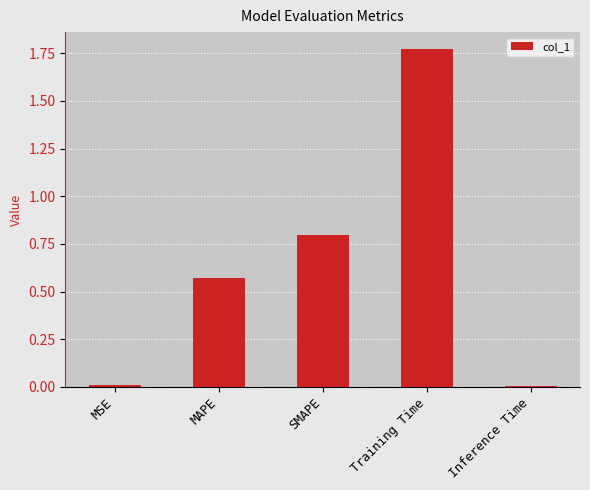

What is the label of the 5th bar from the right?

MSE